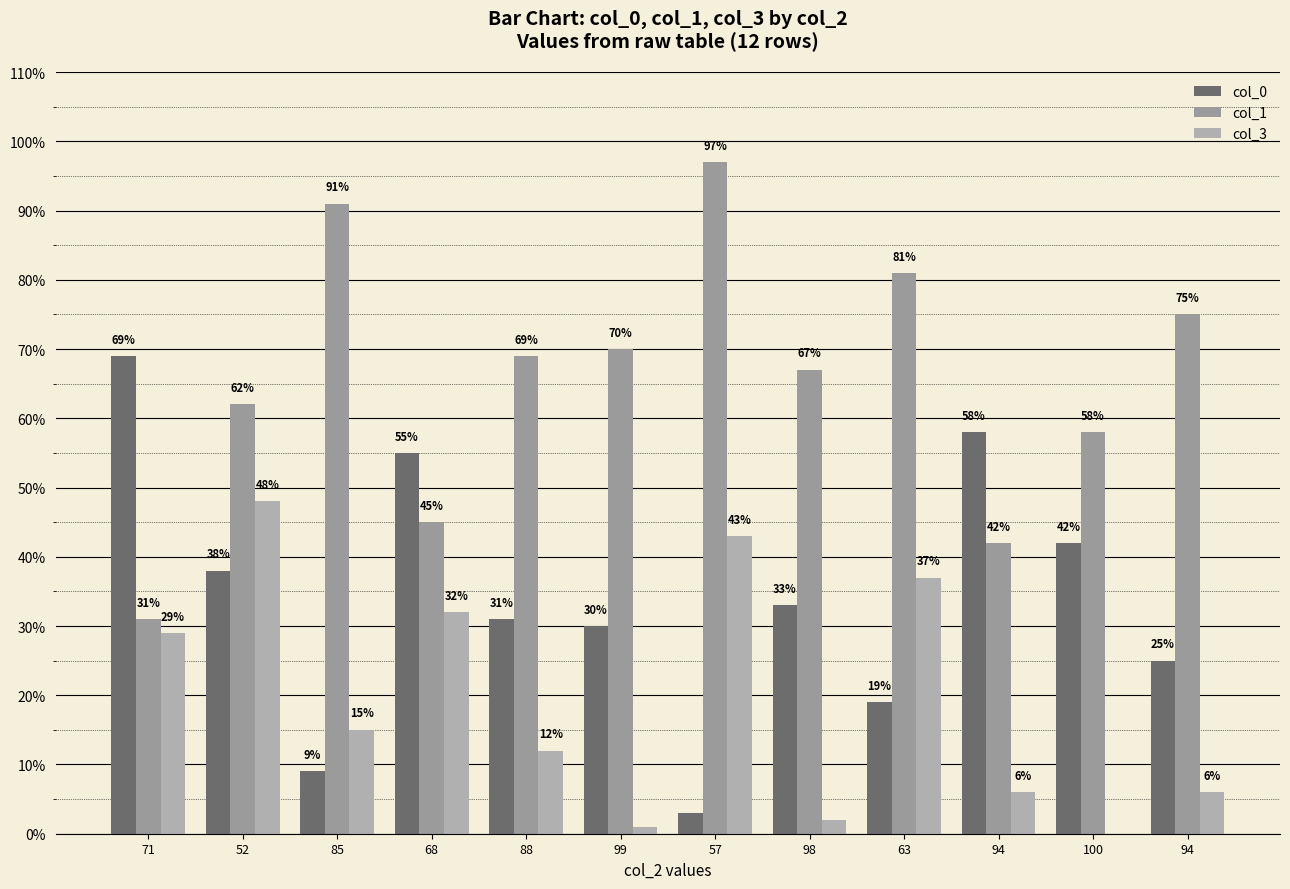

Does the chart contain stacked bars?

No